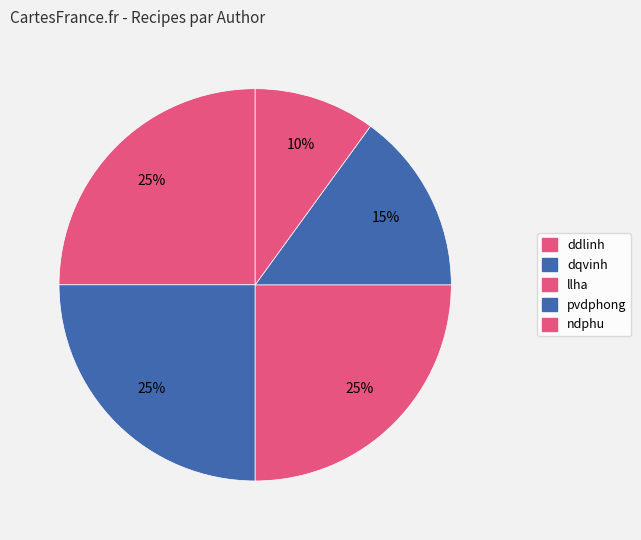

Is there any slice that represents more than half of the pie?

No